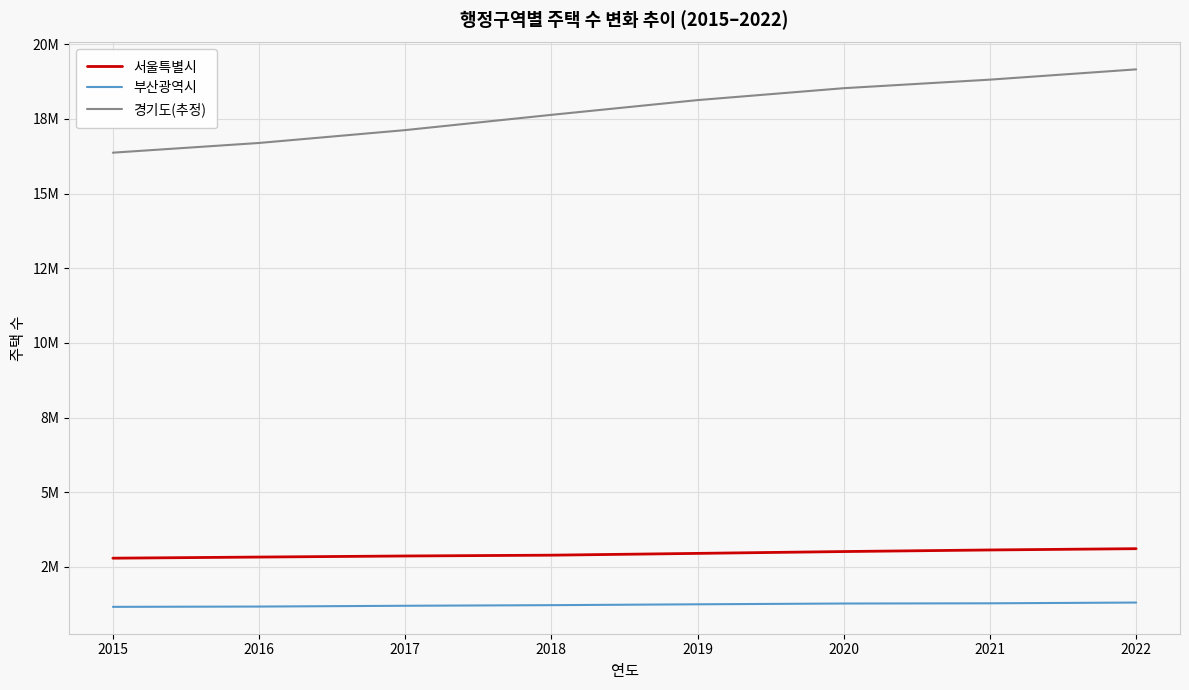

Reading left to right, extract all data points from this chart.

서울특별시: 2015=2793244	2016=2830857	2017=2866845	2018=2894078	2019=2953964	2020=3015371	2021=3068494	2022=3111323
부산광역시: 2015=1164352	2016=1174034	2017=1200422	2018=1220782	2019=1249757	2020=1275859	2021=1282831	2022=1308294
경기도(추정): 2015=16367006	2016=16692230	2017=17122573	2018=17633327	2019=18126954	2020=18525844	2021=18811627	2022=19155585